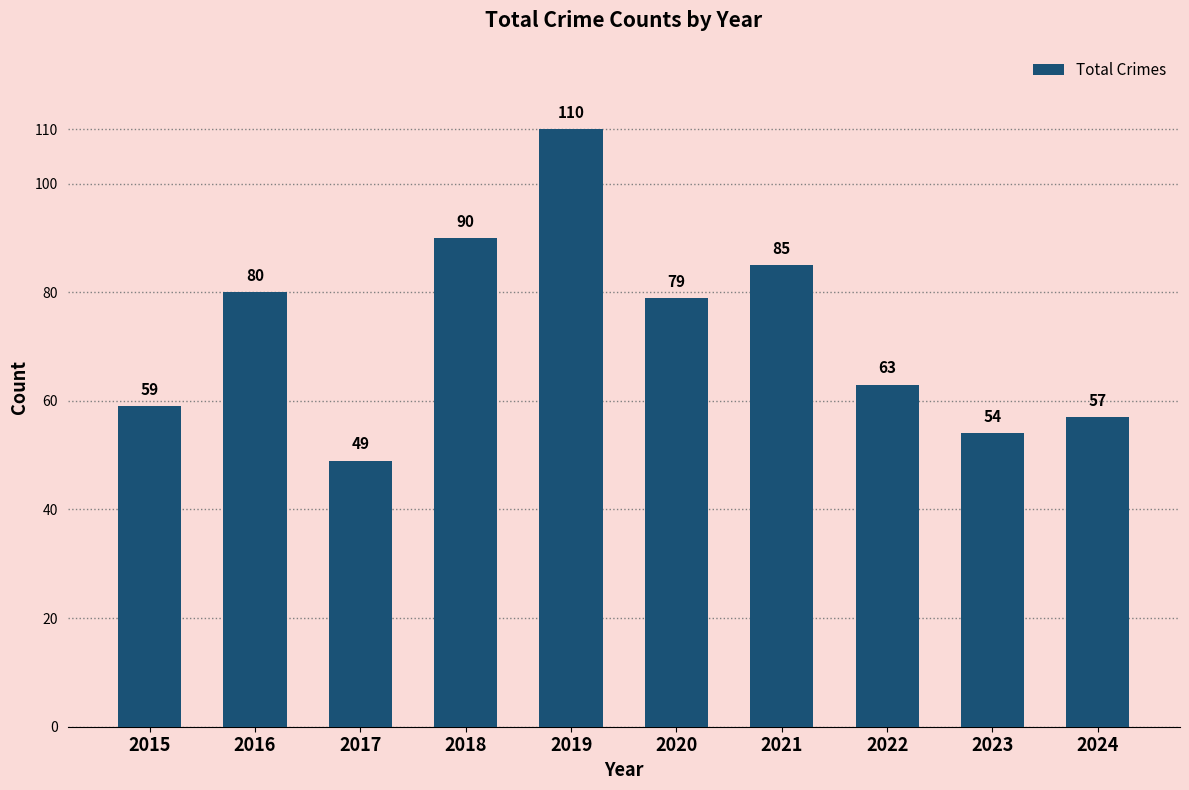

List the labels in order of value, largest first.

2019, 2018, 2021, 2016, 2020, 2022, 2015, 2024, 2023, 2017